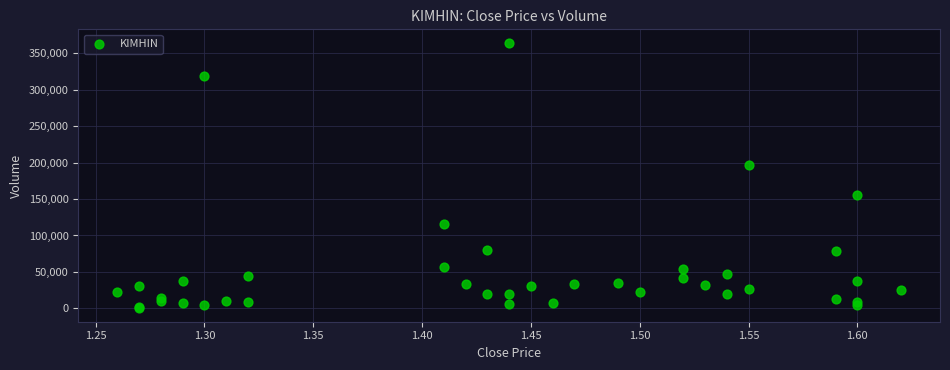

What Y value in the scatter plot is closest to 182200?

197000